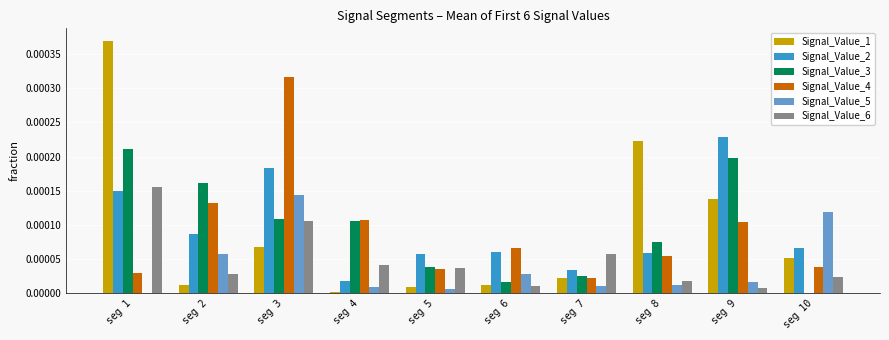

Is the value of Signal_Value_2 at seg 4 greater than the value of Signal_Value_1 at seg 8?

No